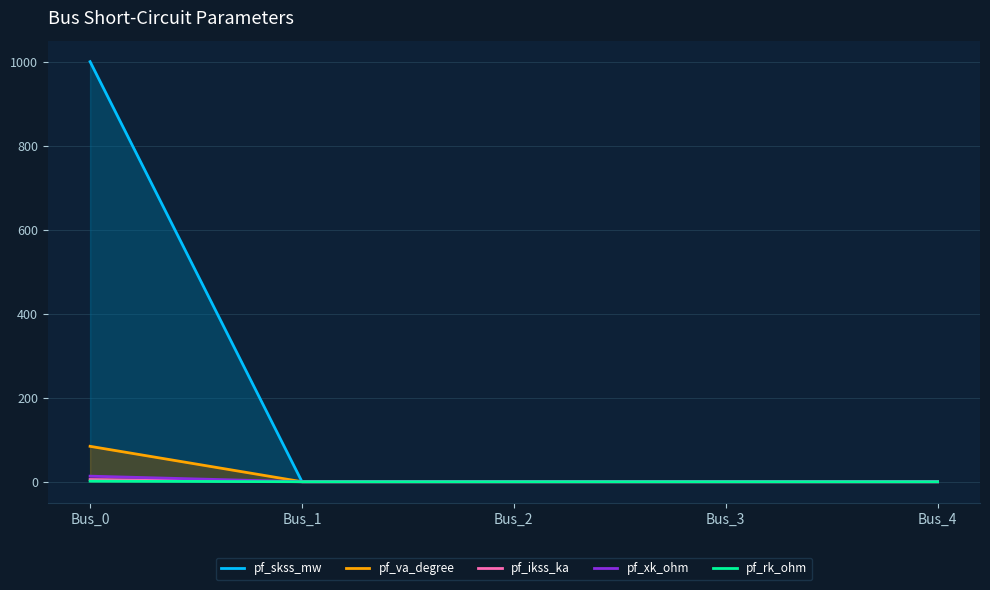

Which series has the largest total across all categories?

pf_skss_mw